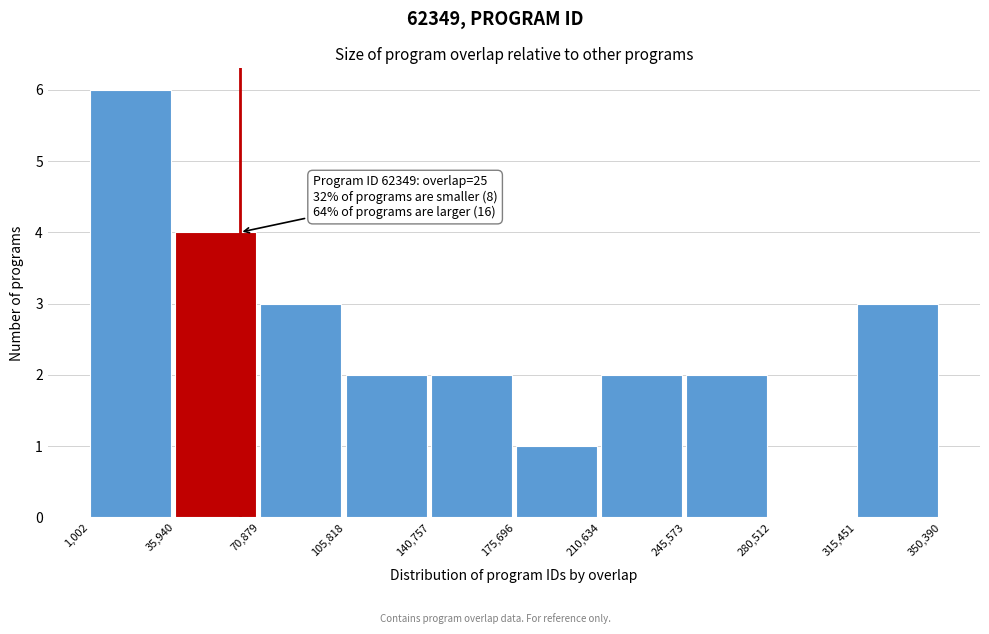

Over which range of the x-axis is the bar tallest?

1,002 to 35,940